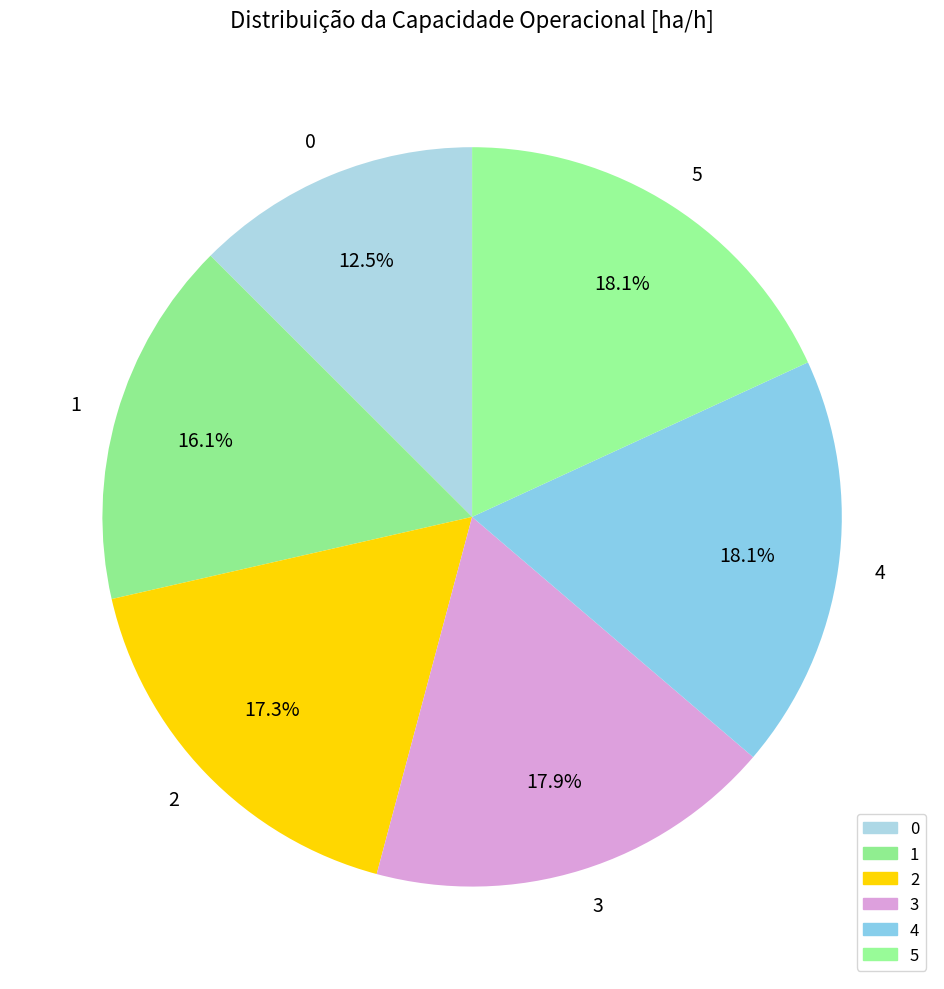

True or false: 2 accounts for 25% of the total.

False